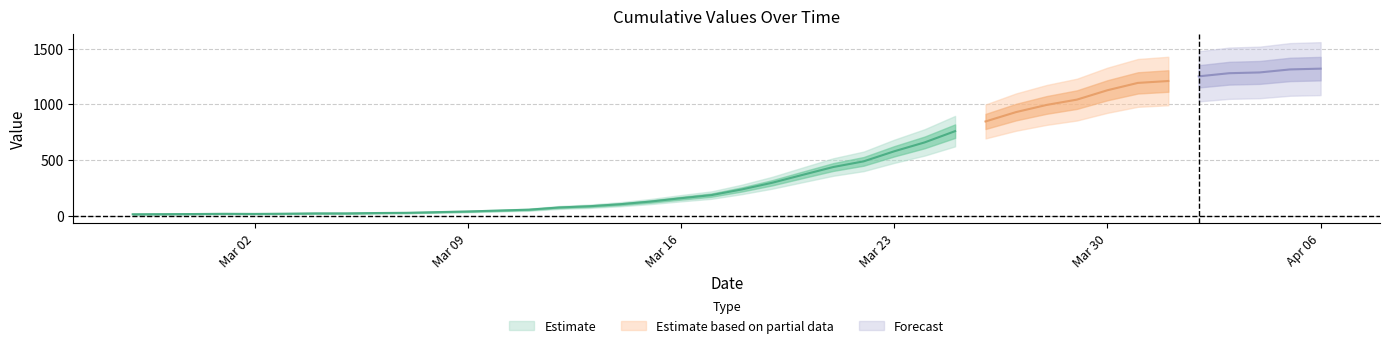

Reading right to left, extract all data points from this chart.

2020-04-06=1320	2020-04-05=1313	2020-04-04=1286	2020-04-03=1279	2020-04-02=1251	2020-04-01=1209	2020-03-31=1192	2020-03-30=1126	2020-03-29=1042	2020-03-28=994	2020-03-27=930	2020-03-26=846	2020-03-25=759	2020-03-24=658	2020-03-23=578	2020-03-22=488	2020-03-21=437	2020-03-20=367	2020-03-19=296	2020-03-18=236	2020-03-17=185	2020-03-16=157	2020-03-15=127	2020-03-14=103	2020-03-13=85	2020-03-12=74	2020-03-11=54	2020-03-10=46	2020-03-09=38	2020-03-08=32	2020-03-07=26	2020-03-06=24	2020-03-05=21	2020-03-04=21	2020-03-03=18	2020-03-02=16	2020-03-01=17	2020-02-29=15	2020-02-28=14	2020-02-27=13